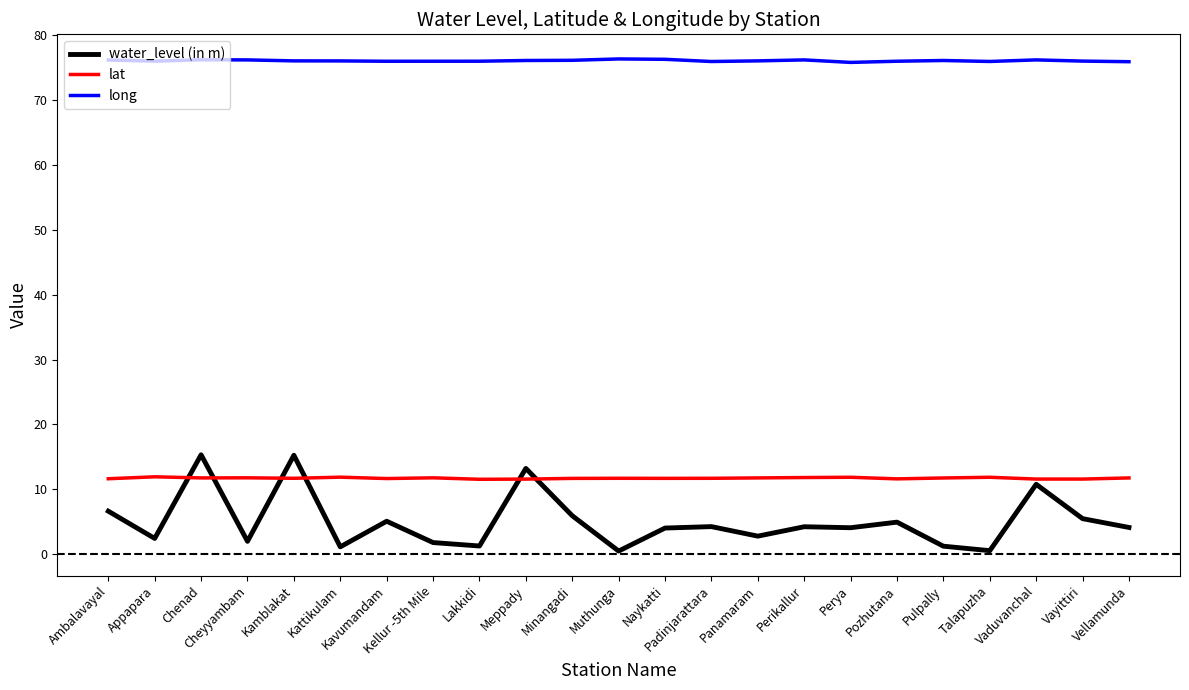

Read the long value at Padinjarattara.

76.0